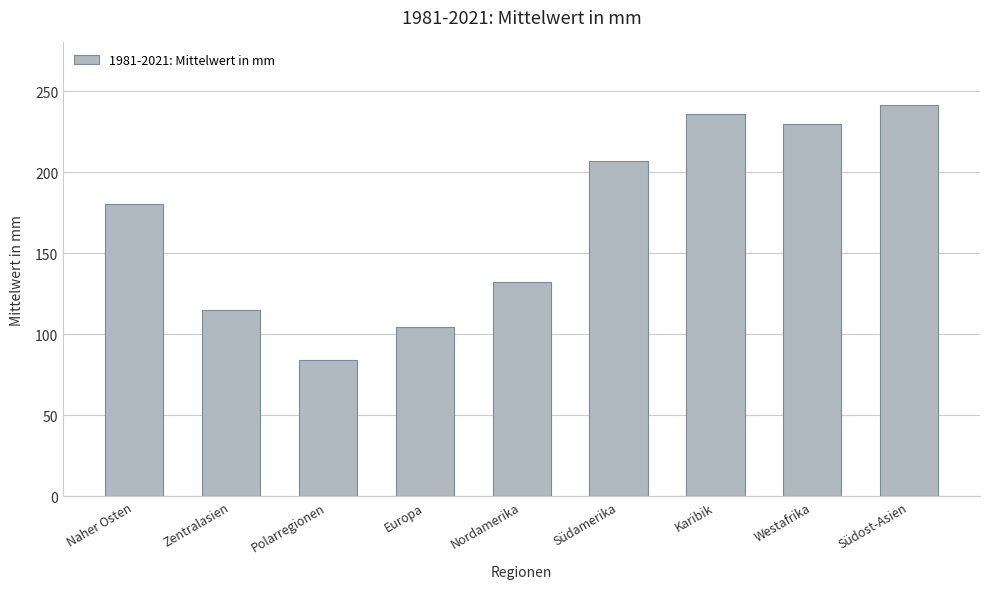

What is the label of the 6th bar from the left?

Südamerika